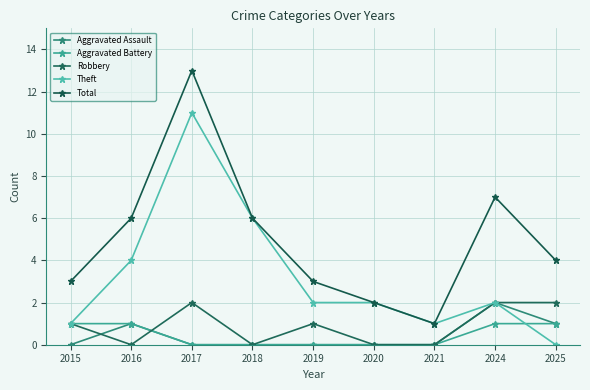

Where does the Theft series first go above 2?

2016